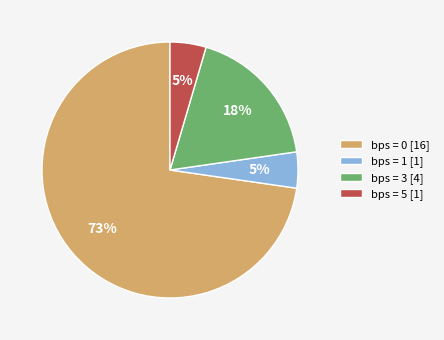

To the nearest percent, what is the average slice percentage?

25%